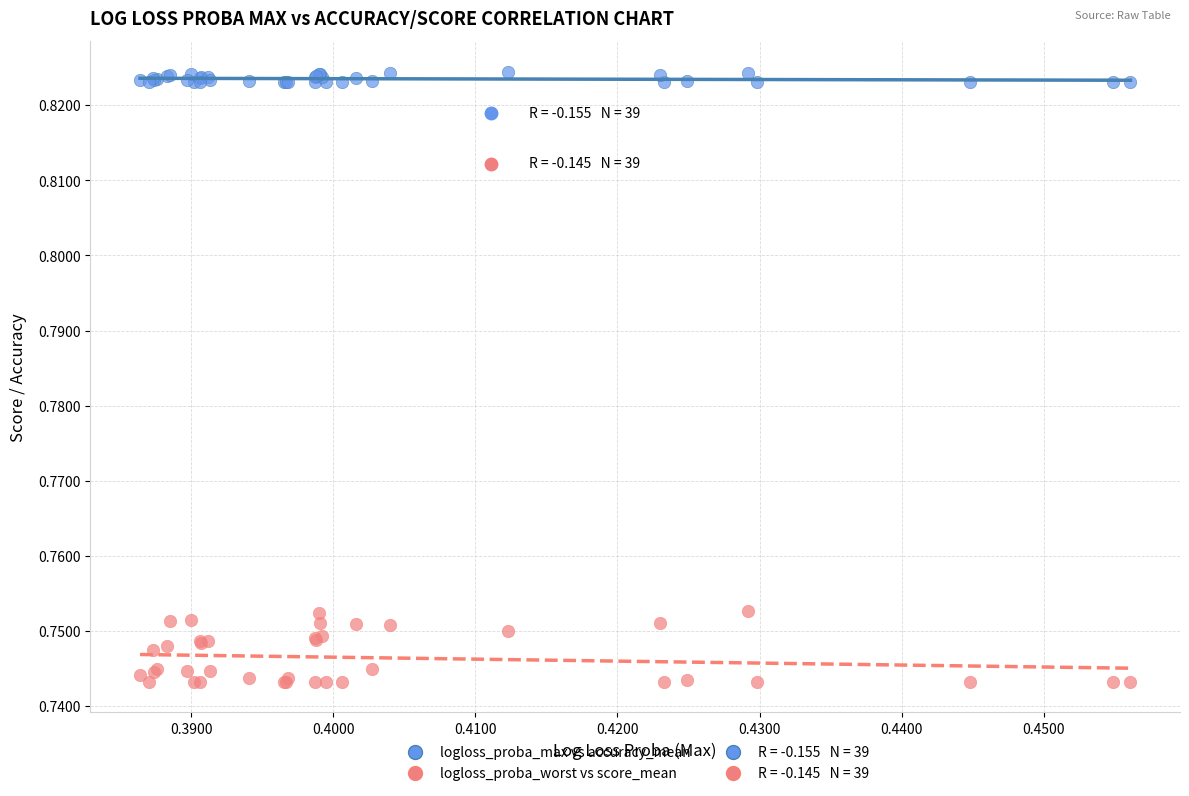

Which series contains the lowest Y value?

logloss_proba_worst vs score_mean